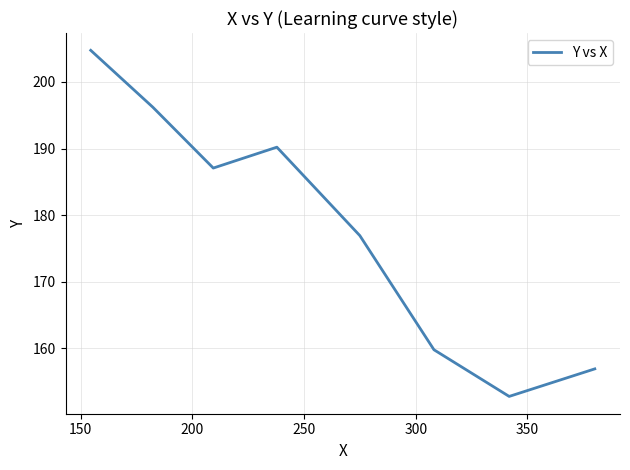

What is the difference between the second highest and minimum values?

43.4